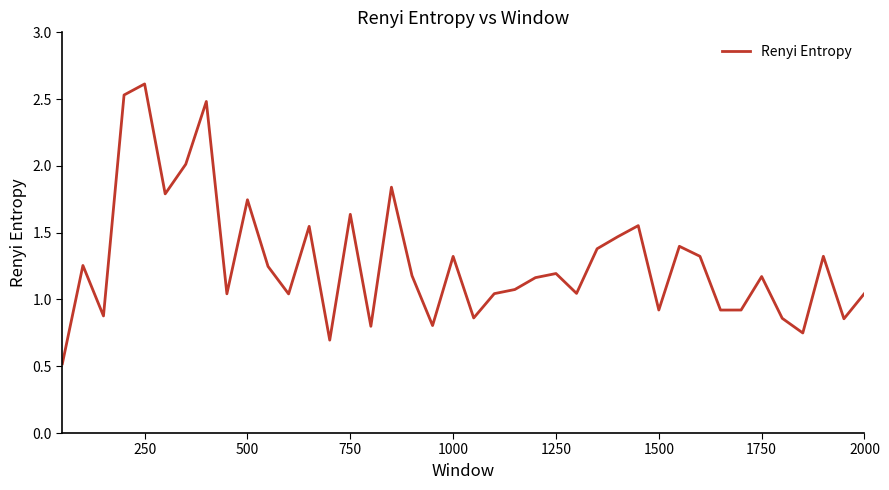

What is the greatest value displayed?

2.6